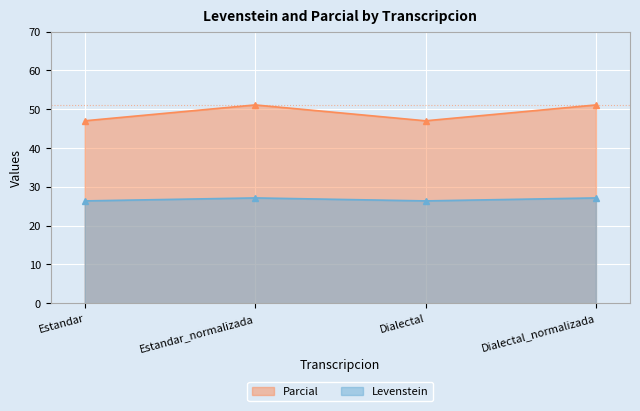

What is the approximate value of Levenstein at Dialectal?

26.4